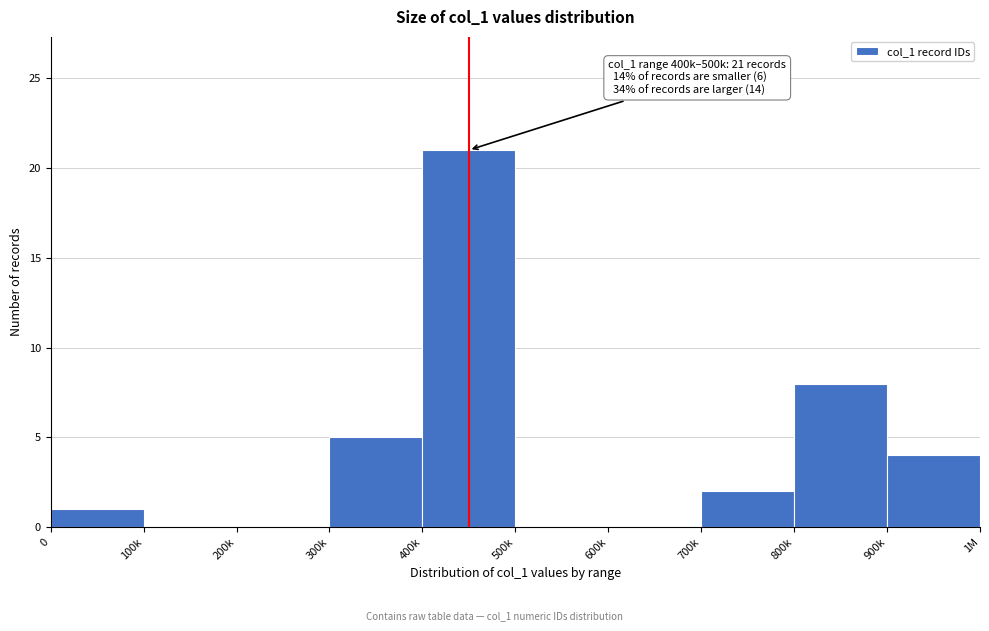

Reading left to right, list all the values displayed in this chart.

0=1	100k=0	200k=0	300k=5	400k=21	500k=0	600k=0	700k=2	800k=8	900k=4